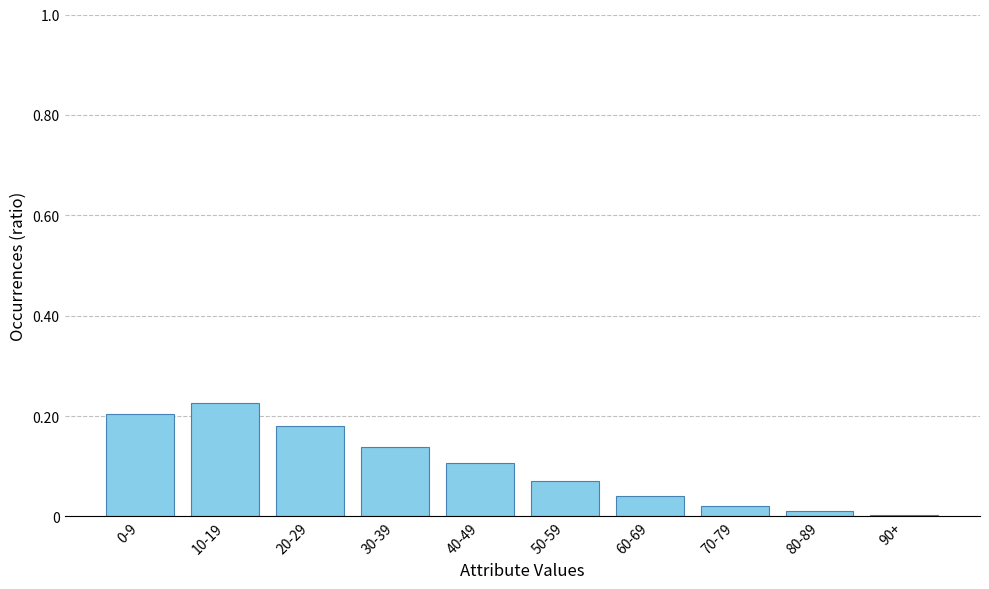

Count the number of categories in the chart.

10